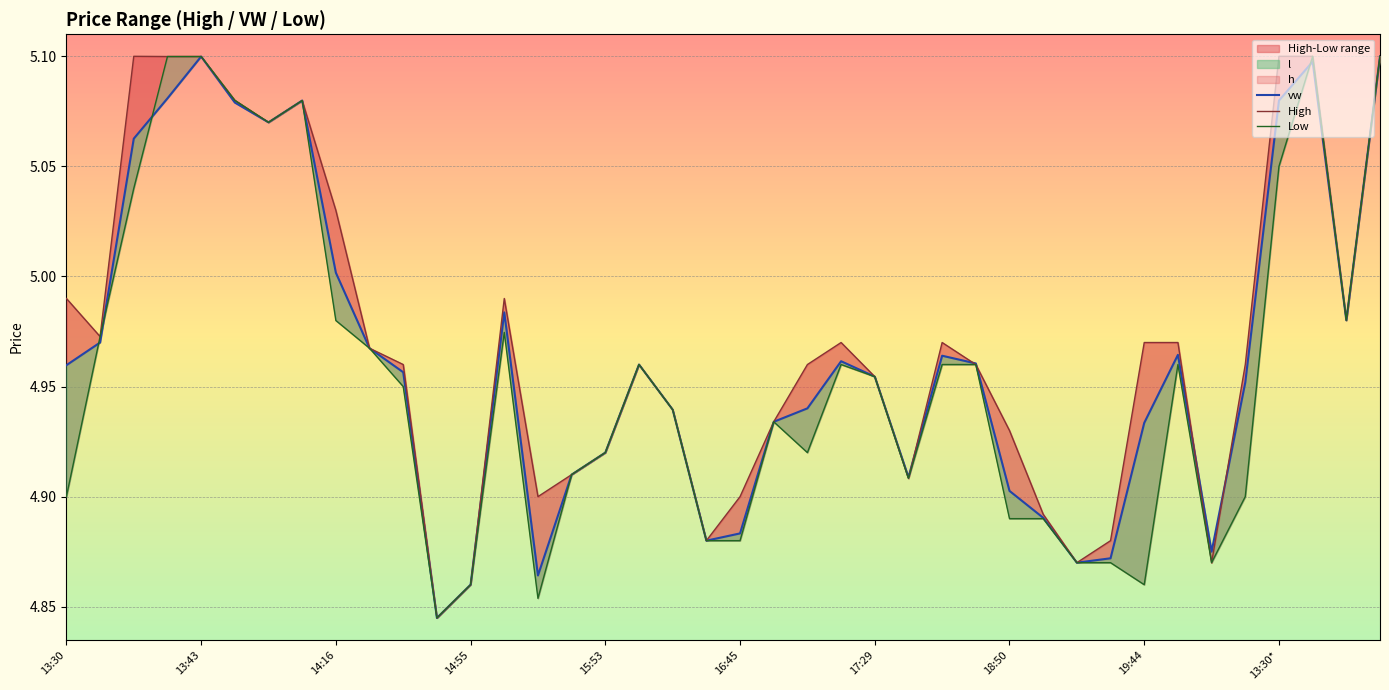

True or false: Low and High intersect in this chart.

False